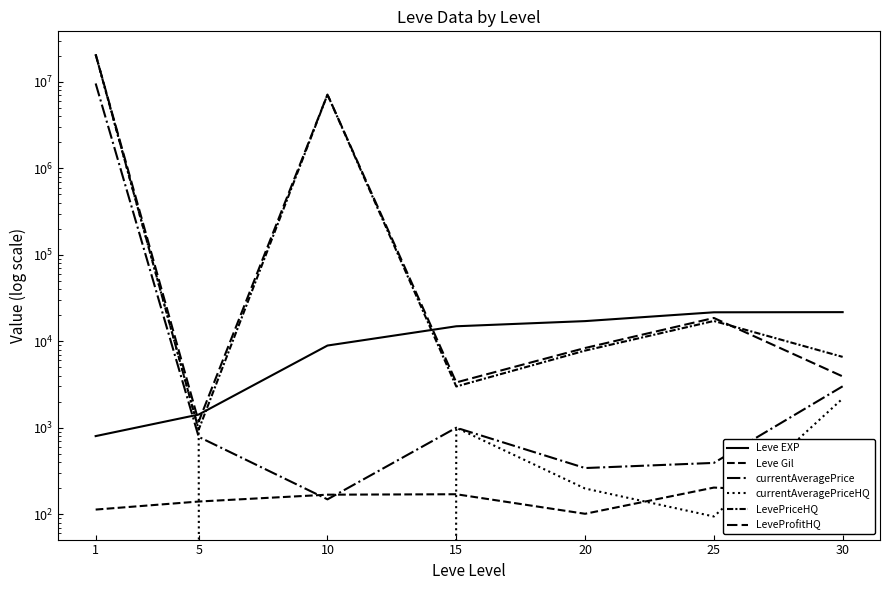

Where does the currentAveragePrice series first go above 784?

1